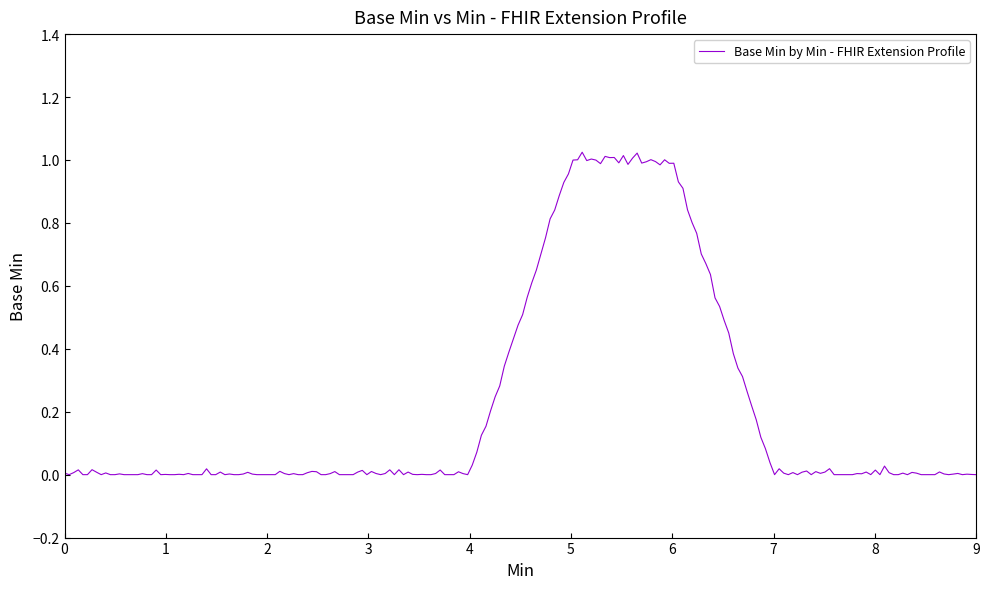

How many lines are shown in the chart?

1